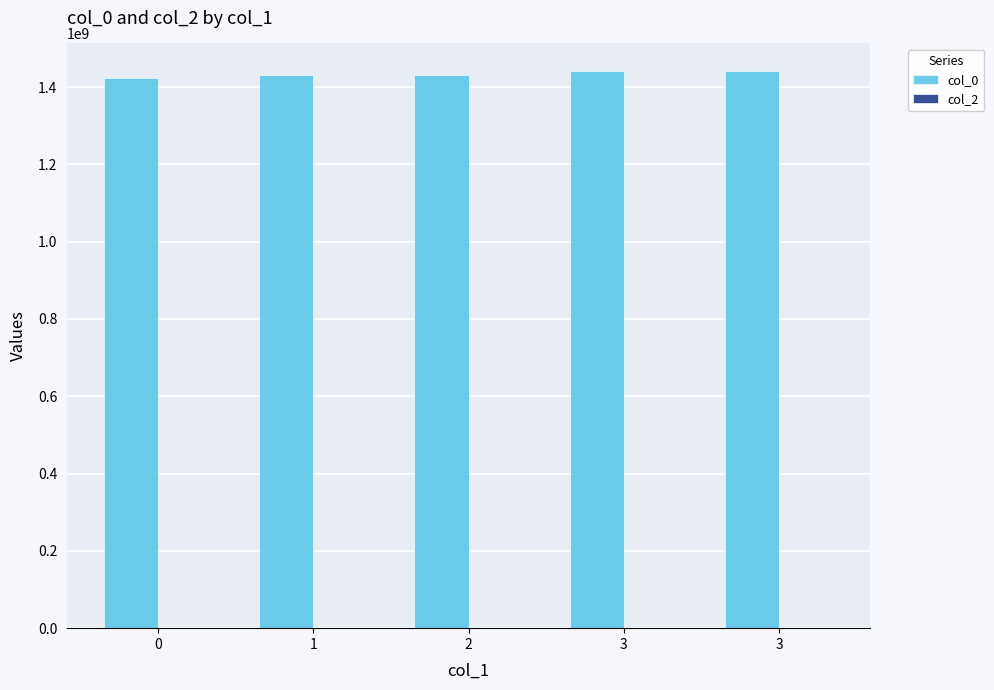

How many bars are there in total?

5